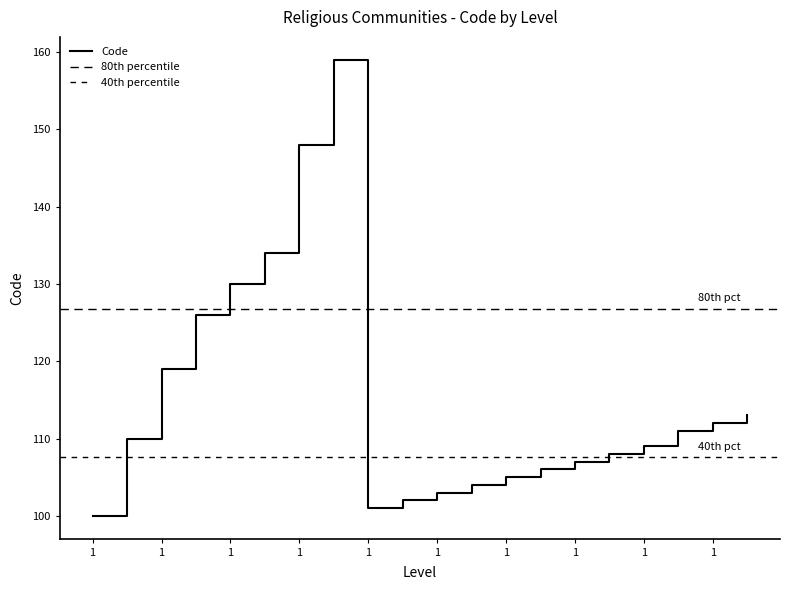

Rank the categories by value from highest to lowest.

1, 1, 1, 1, 1, 1, 1, 1, 1, 1, 1, 1, 1, 1, 1, 1, 1, 1, 1, 1